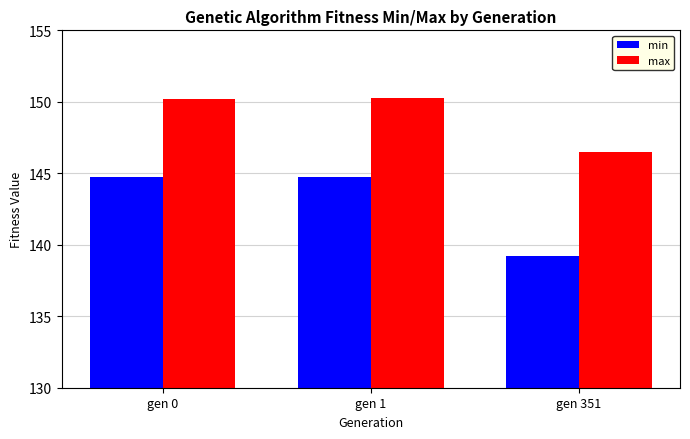

Reading right to left, what are all the values shown in this chart?

min: gen 351=139.2	gen 1=144.8	gen 0=144.8
max: gen 351=146.5	gen 1=150.2	gen 0=150.2